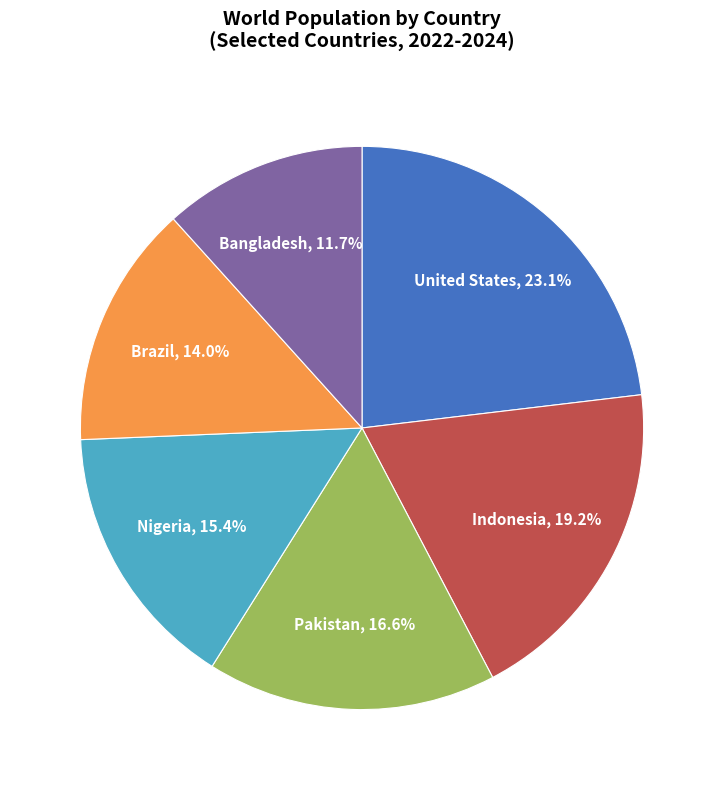

Does any single category account for the majority?

No